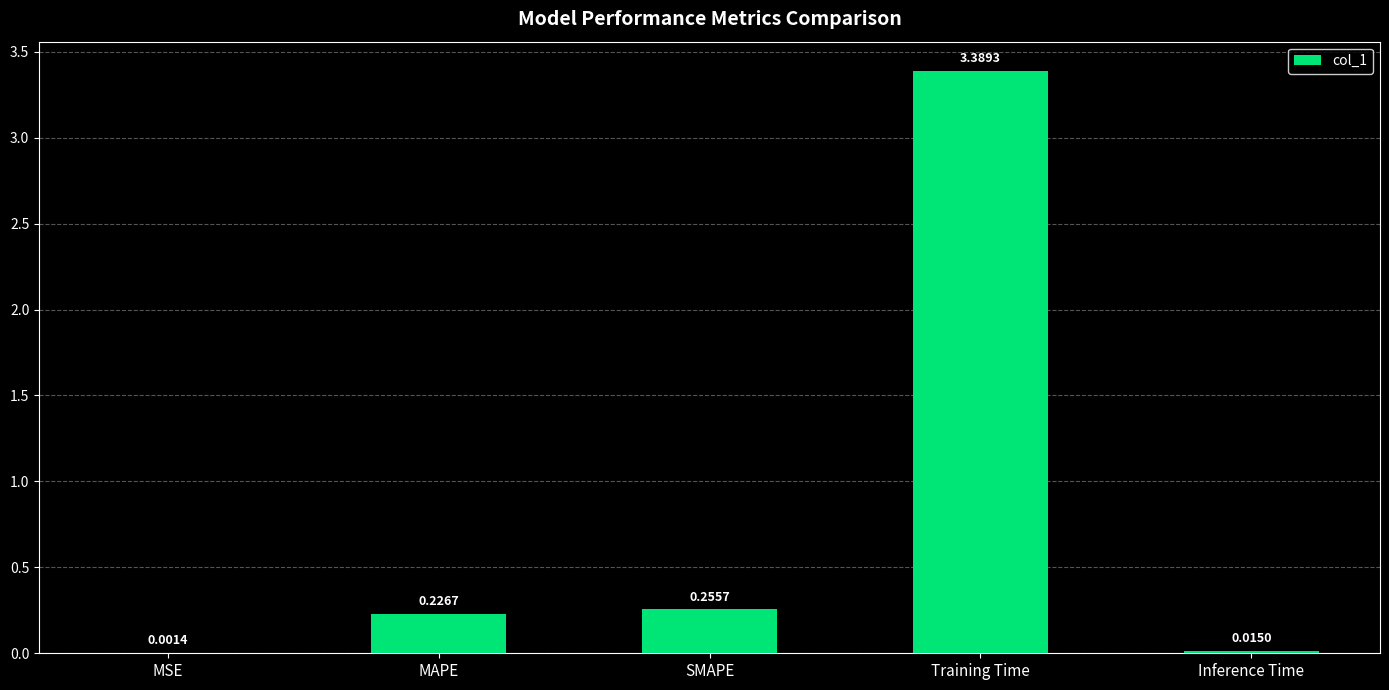

Which label corresponds to the largest value in the chart?

Training Time